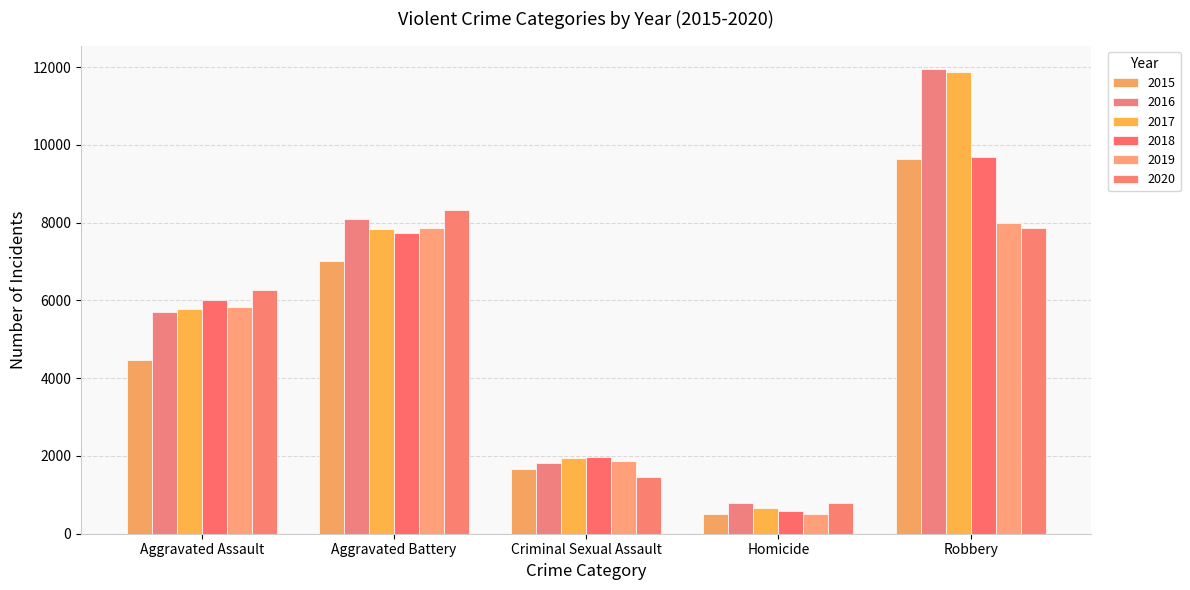

Reading left to right, what are all the values shown in this chart?

2015: 4480	7018	1670	496	9638
2016: 5712	8085	1818	786	11960
2017: 5793	7845	1949	672	11880
2018: 6001	7734	1981	589	9679
2019: 5841	7857	1879	498	7994
2020: 6263	8319	1454	787	7855